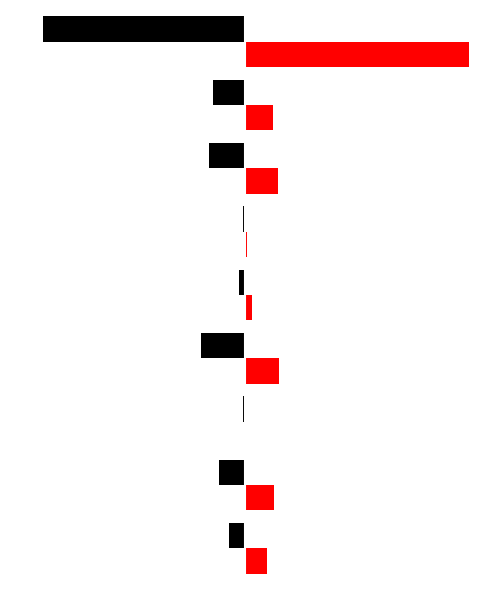

The 2015 series shows -35249 at Theft. True or false?

True